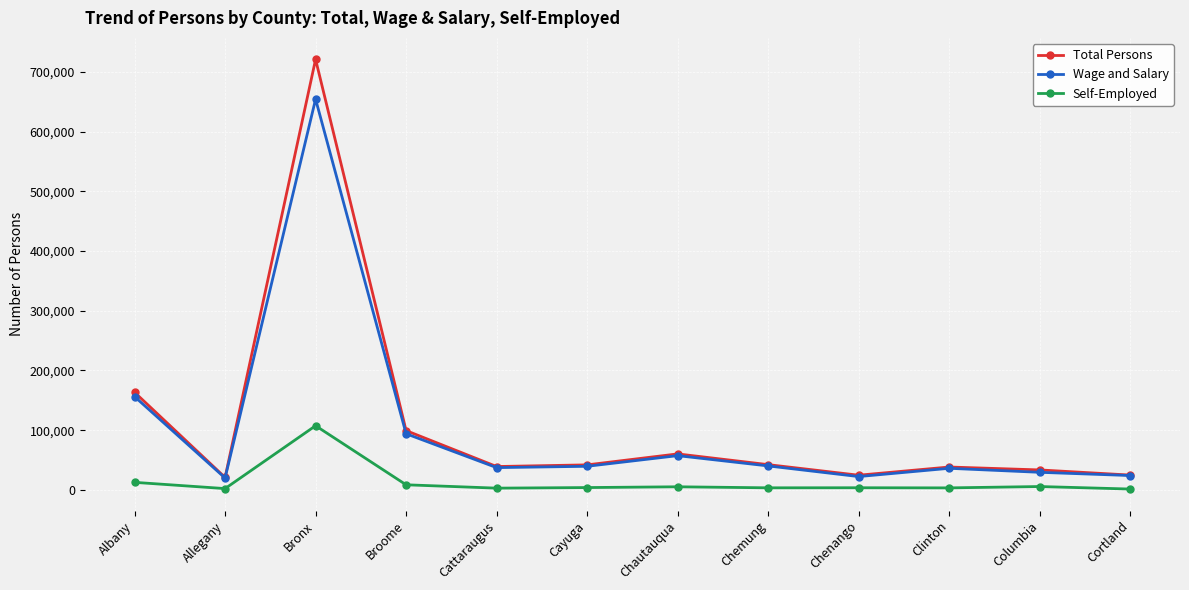

At which category does the chart reach its peak across all series?

Bronx